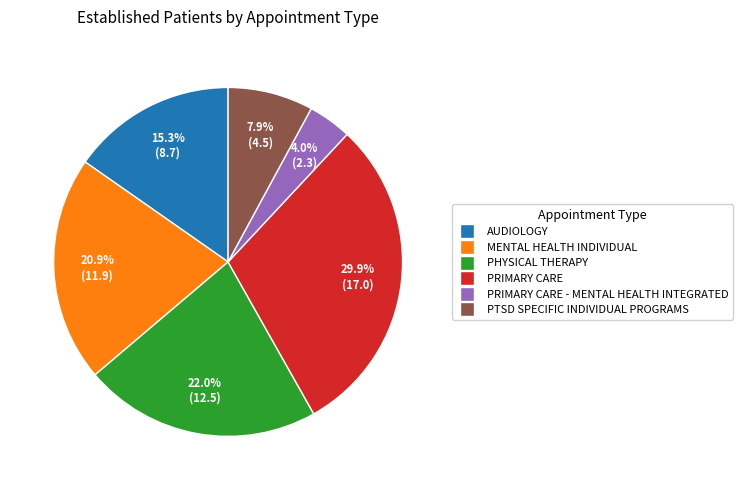

How much of the chart is everything except PRIMARY CARE - MENTAL HEALTH INTEGRATED?

96.0%